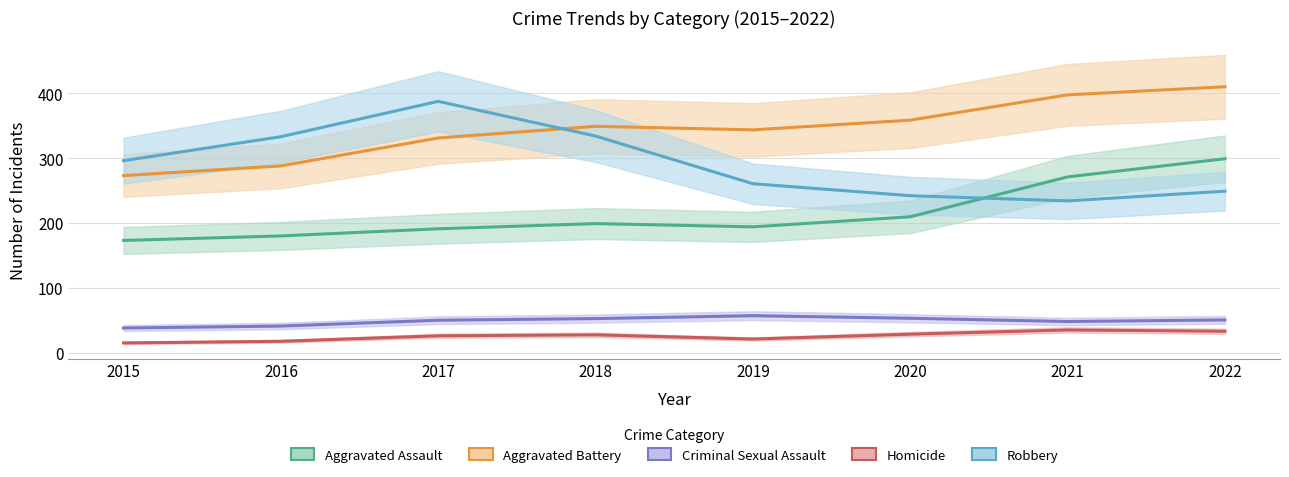

At which label is Robbery closest to 310?

2015